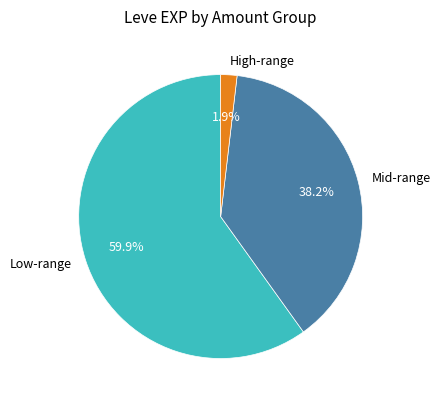

Combined, what portion of the pie is Low-range and Mid-range?

98.1%